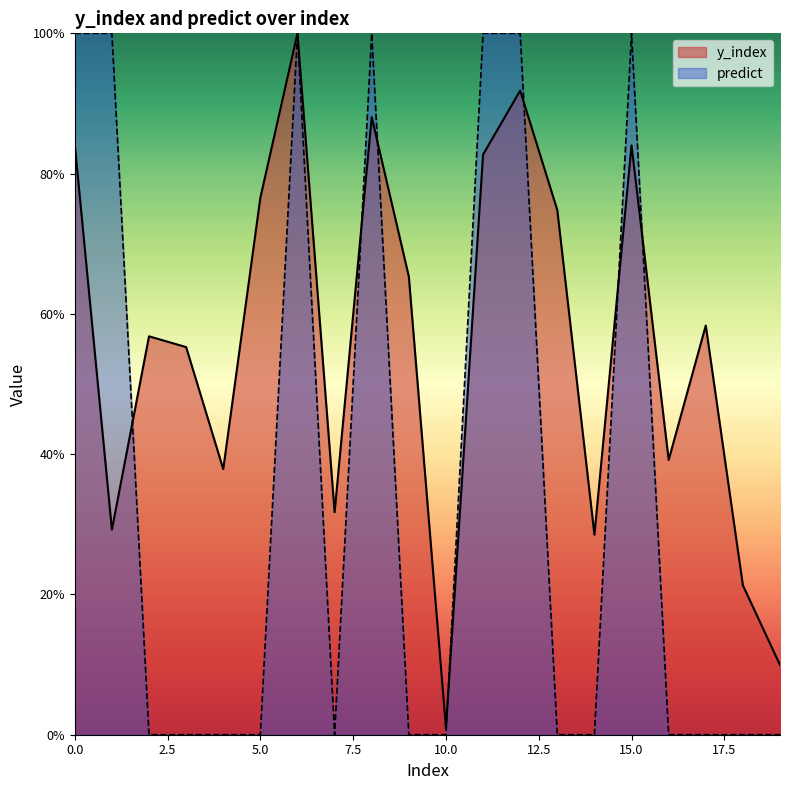

Rank the series at 6 from lowest to highest value.

y_index, predict